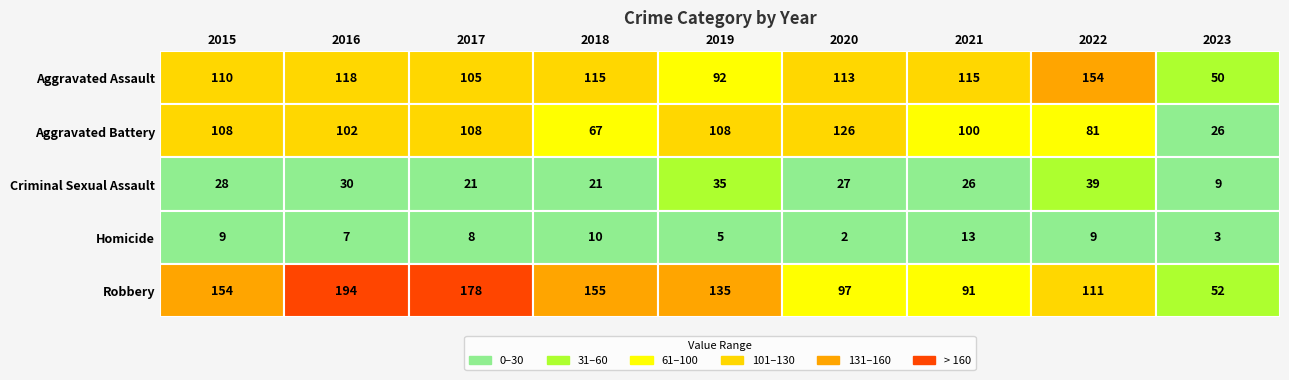

At how many categories does at least one series exceed 167?

2